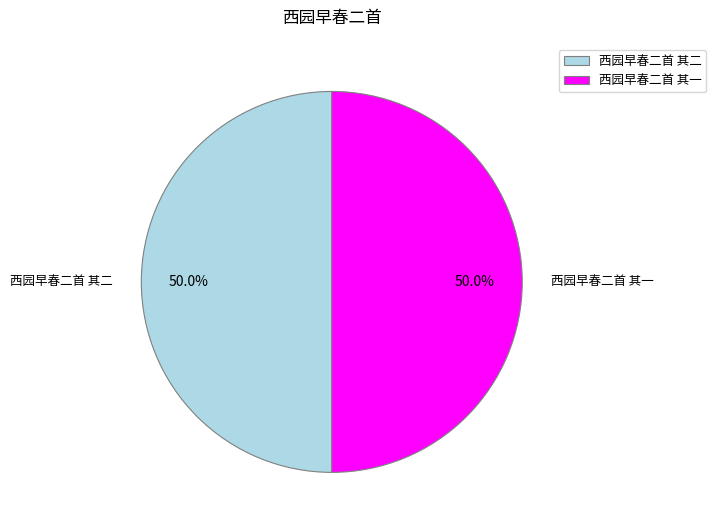

Approximately how many times larger is the value at 西园早春二首 其二 compared to 西园早春二首 其一?

1.0